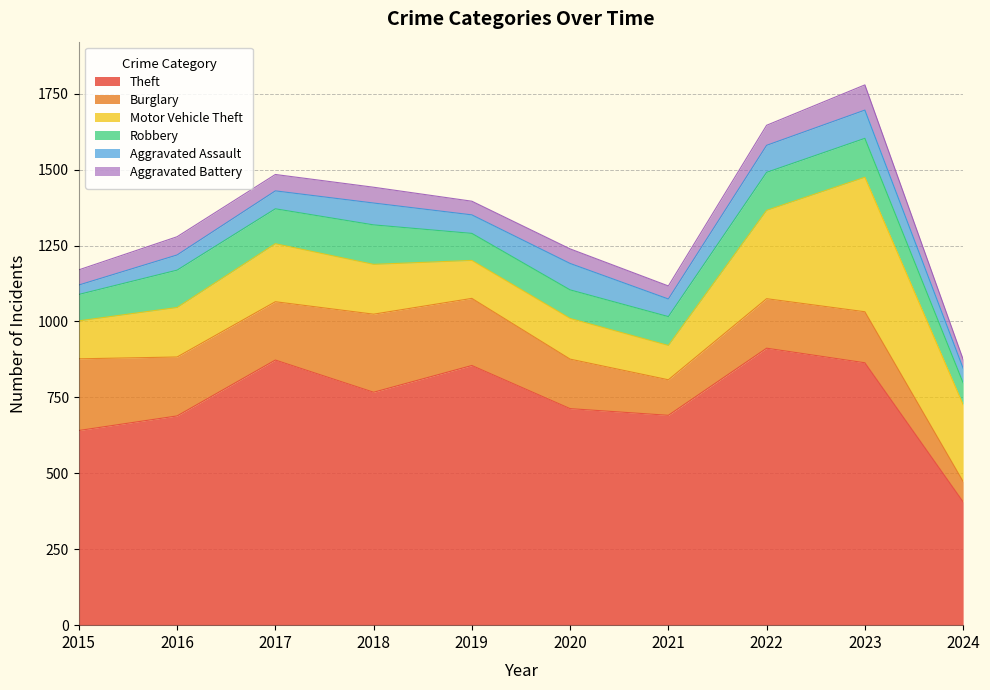

In Aggravated Assault, how many points are higher than both neighbors (excluding endpoints)?

3